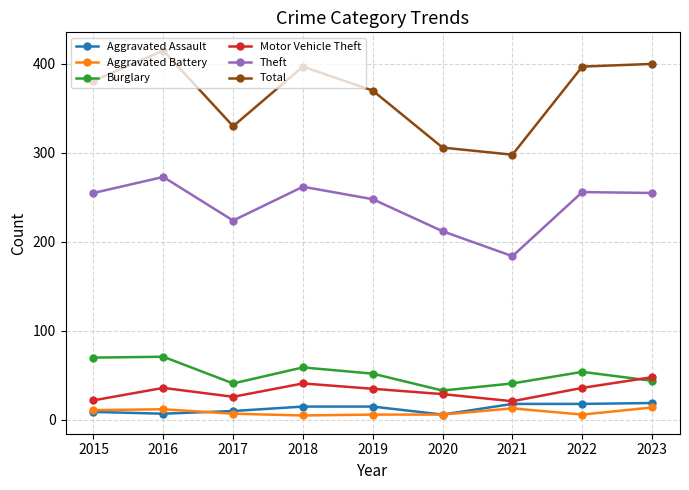

Which series has the largest total across all categories?

Total